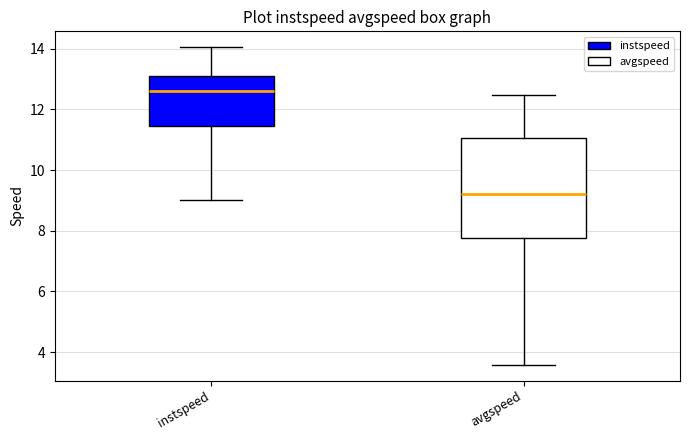

Reading left to right, transcribe this box plot: for each box, give where its median line is, the range the box spans, and where its two whiskers end, as read against the y-axis. The values are not printed on the chart, so give them approximately, as read against the axis.

instspeed: median 12.6, box 11.4 to 13.0, whiskers 9.0 to 14.0
avgspeed: median 9.2, box 7.8 to 11.0, whiskers 3.6 to 12.4